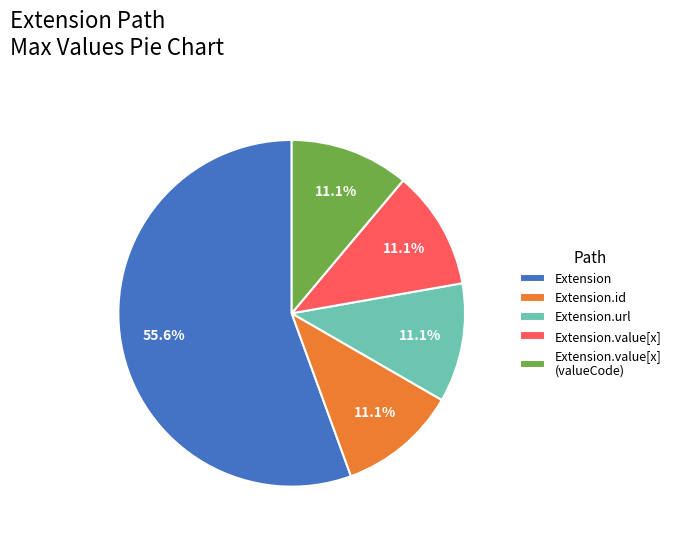

Which slice is the largest?

Extension